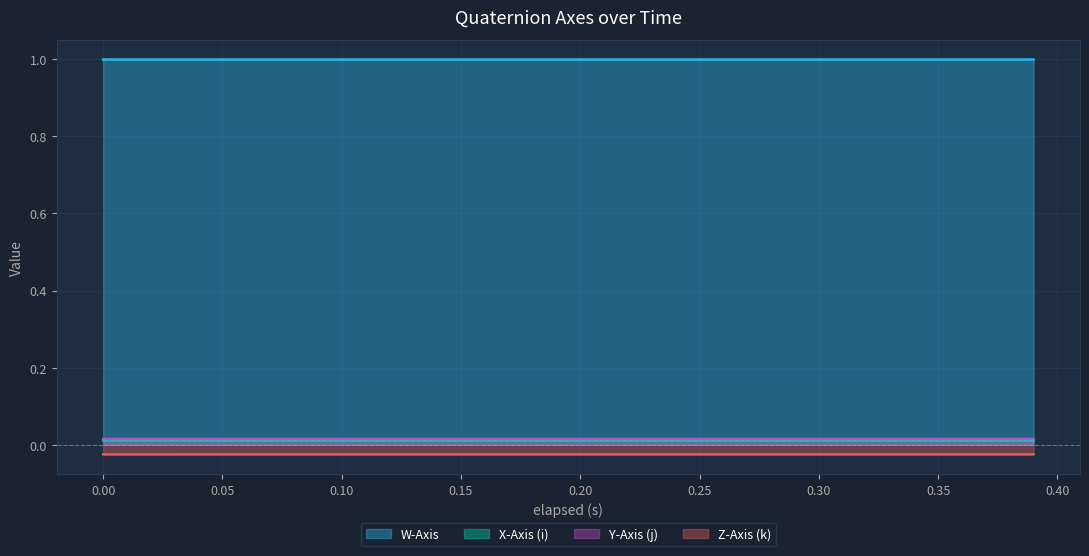

What is the maximum value shown in the chart?

1.0